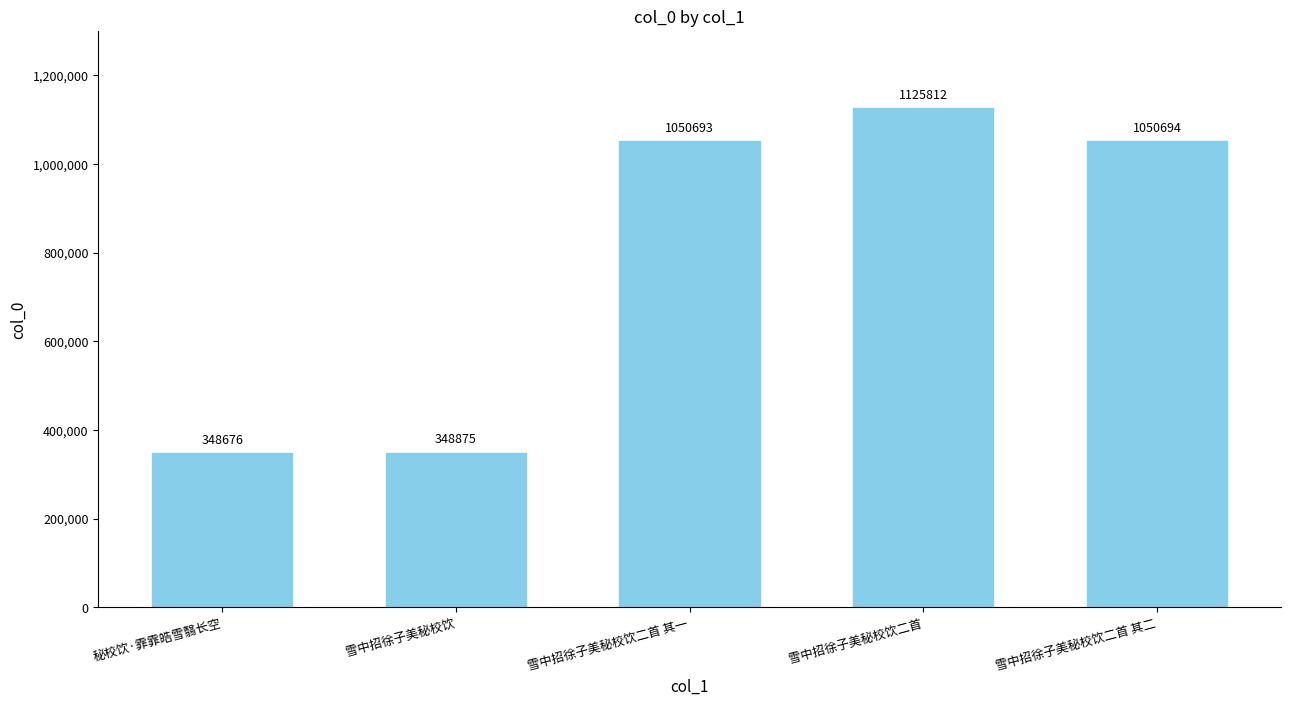

What is the difference between the maximum and minimum values?

777136